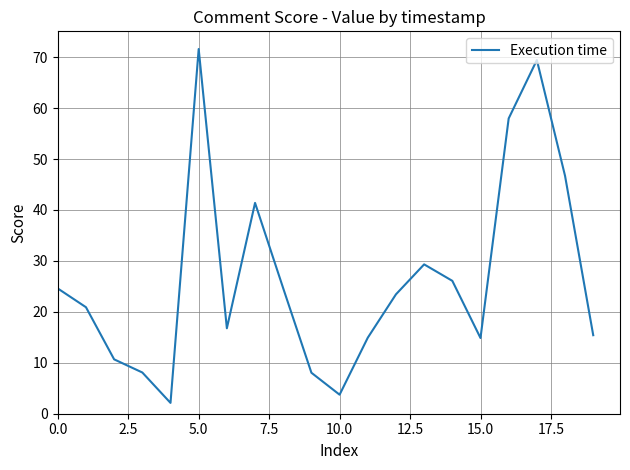

What is the greatest value displayed?

71.6